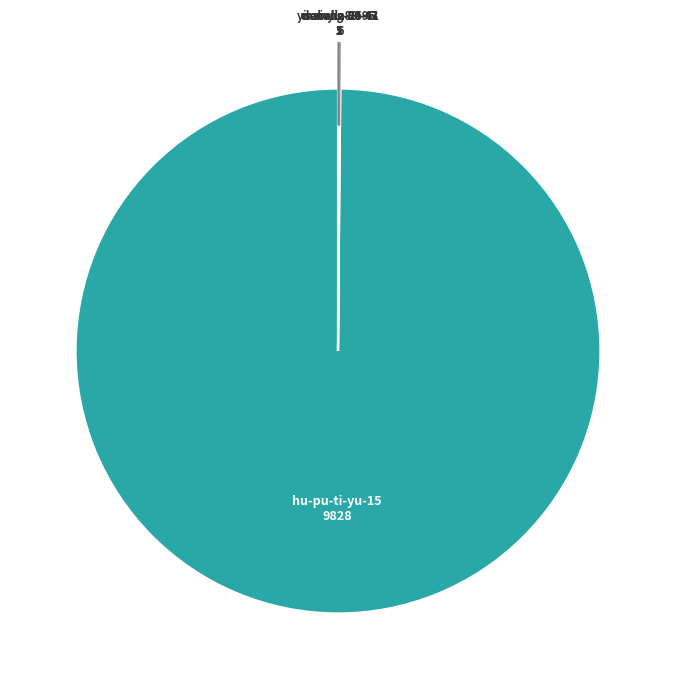

Is there any slice that represents more than half of the pie?

Yes